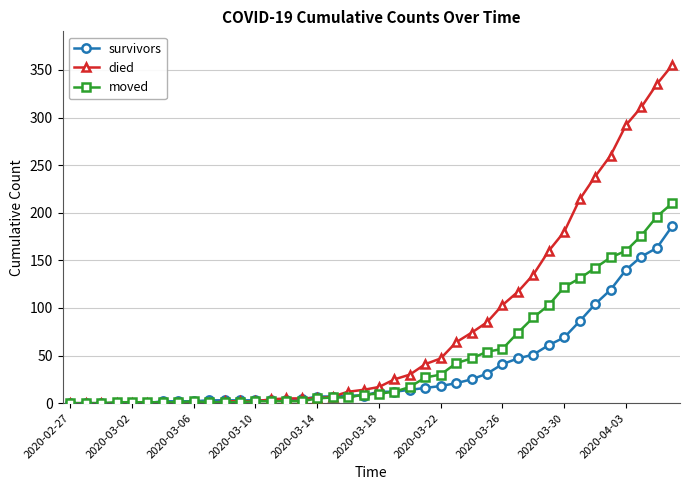

List the series in order of their overall mean, lowest first.

survivors, moved, died